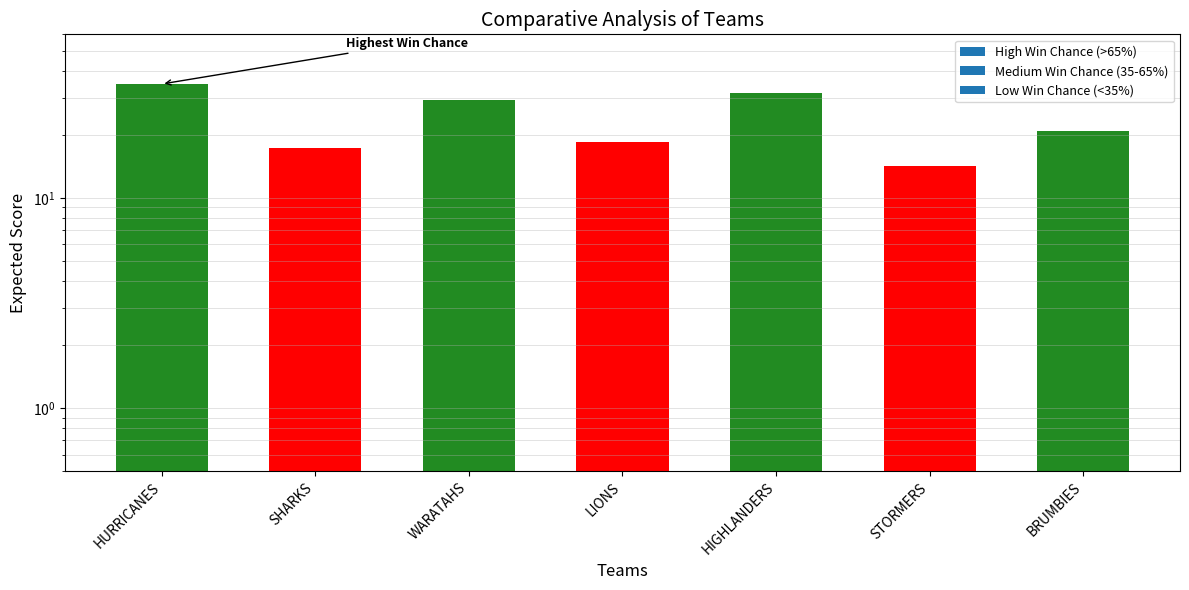

Are the bars horizontal?

No